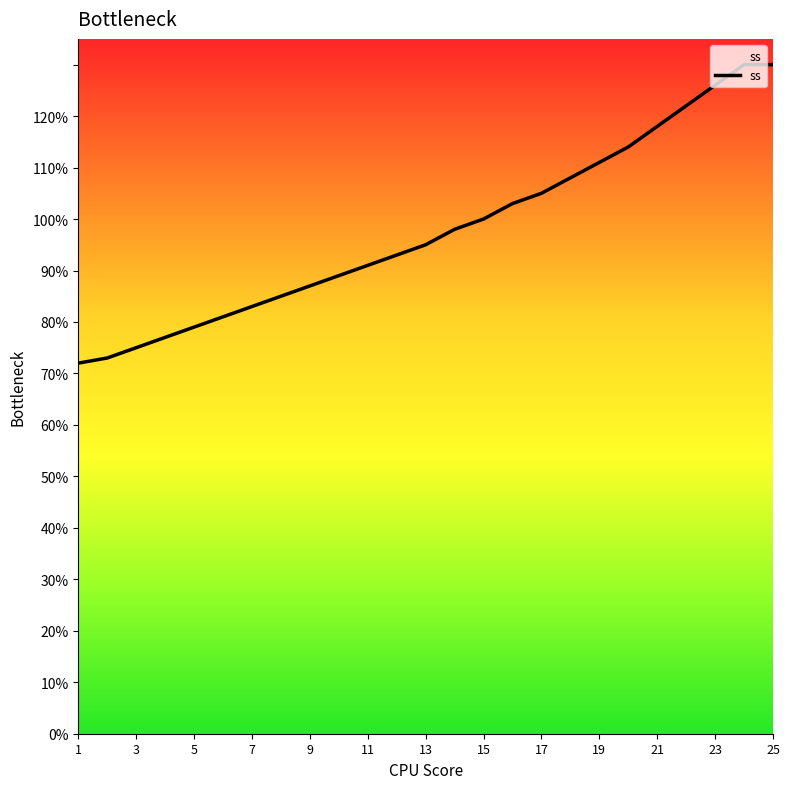

What is the greatest value displayed?

130